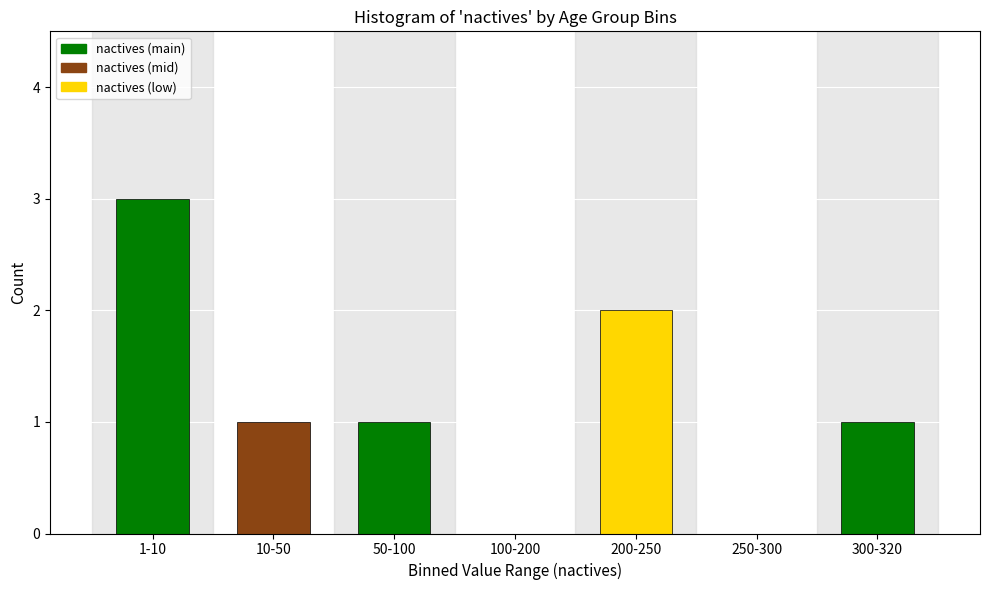

Reading left to right, extract all data points from this chart.

1-10=3	10-50=1	50-100=1	100-200=0	200-250=2	250-300=0	300-320=1